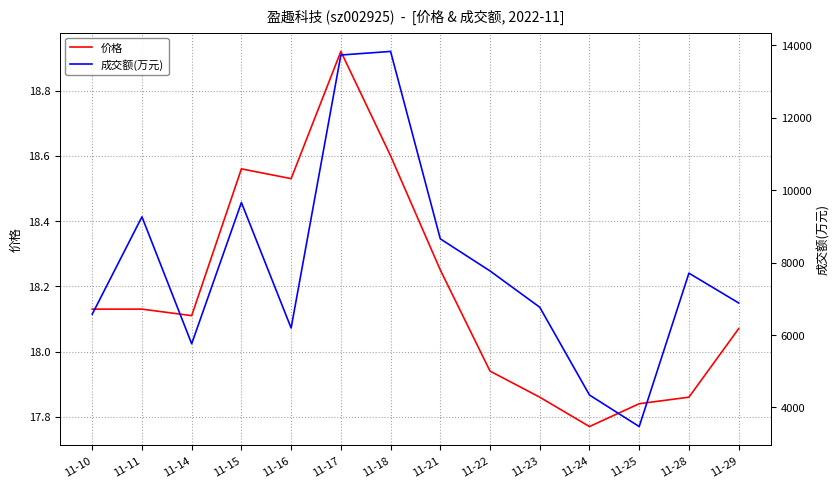

What are all the series names shown in the legend?

价格, 成交额(万元)